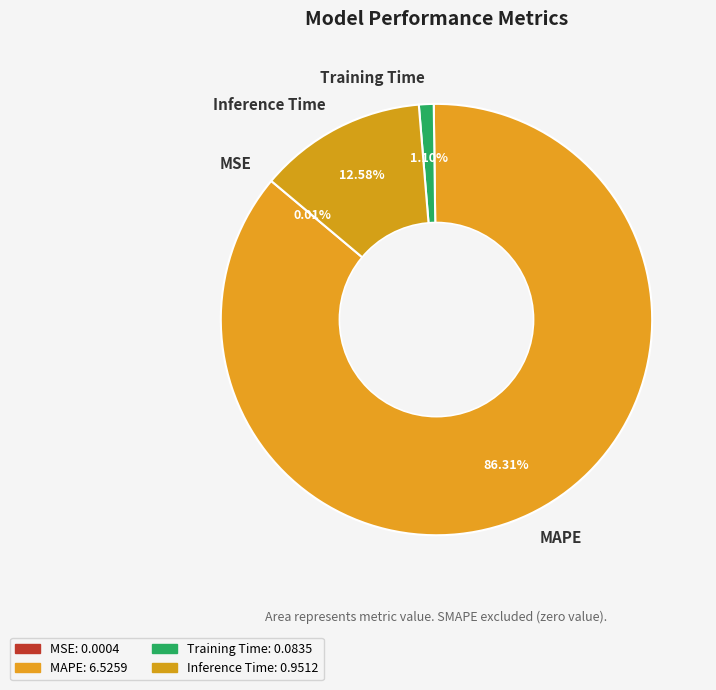

Which has a higher value, Training Time or Inference Time?

Inference Time